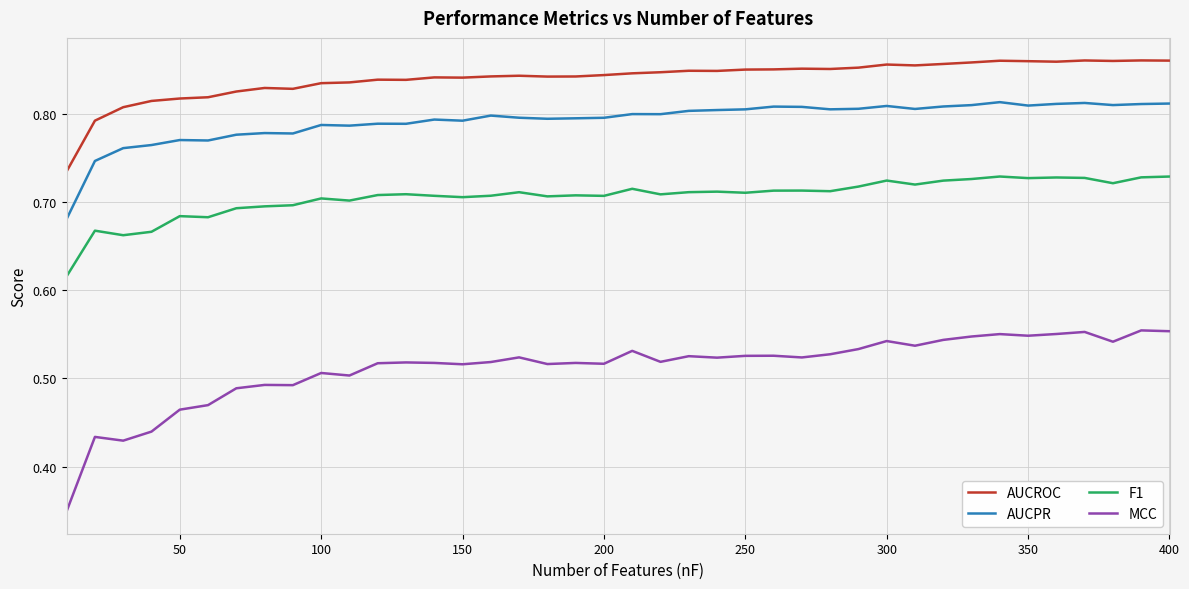

True or false: F1 and AUCPR intersect in this chart.

False